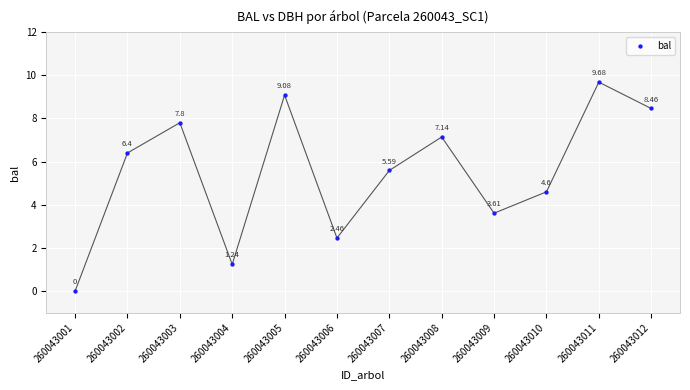

What is the range of Y values (max minus min)?

9.7